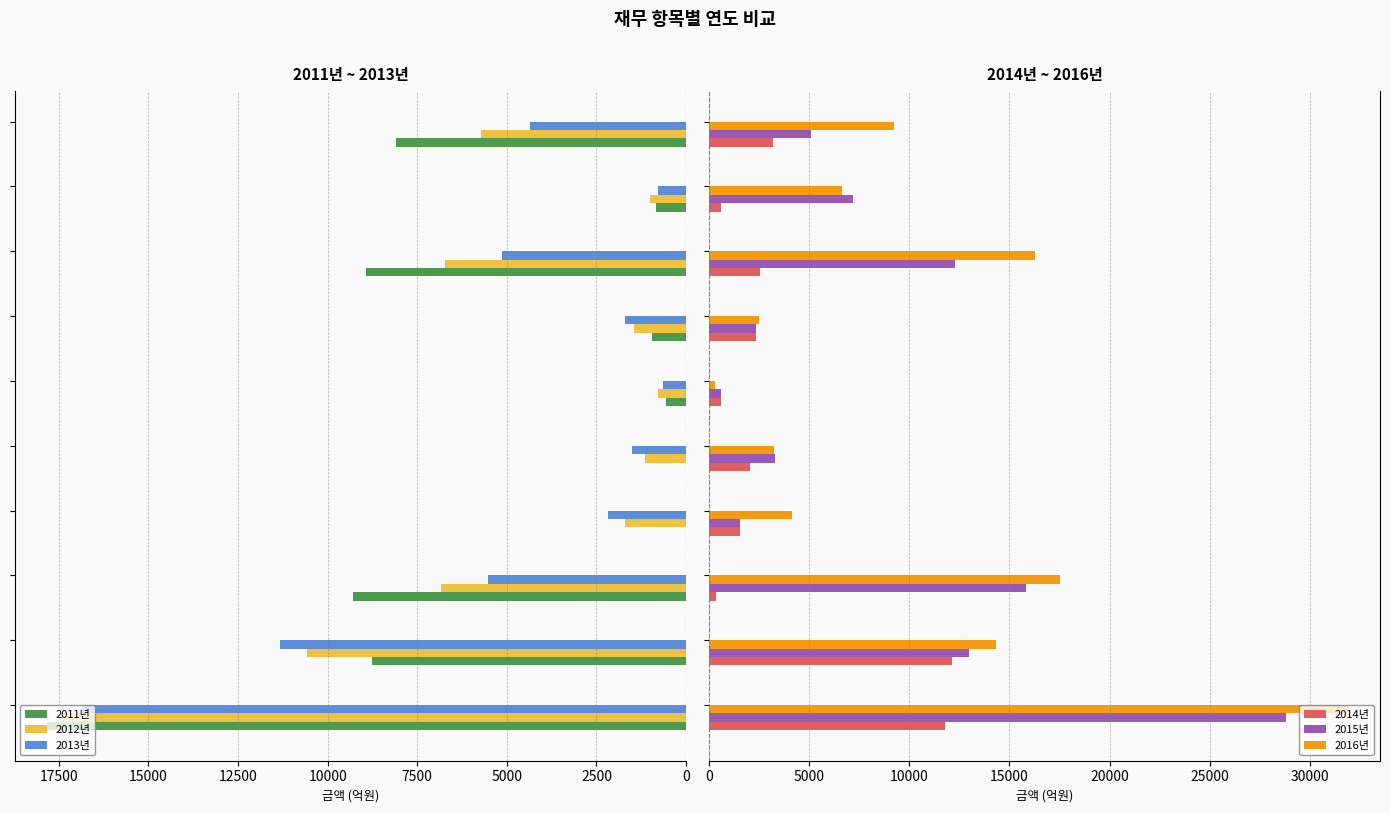

What is the sum of all 2011년 values?

55282.2